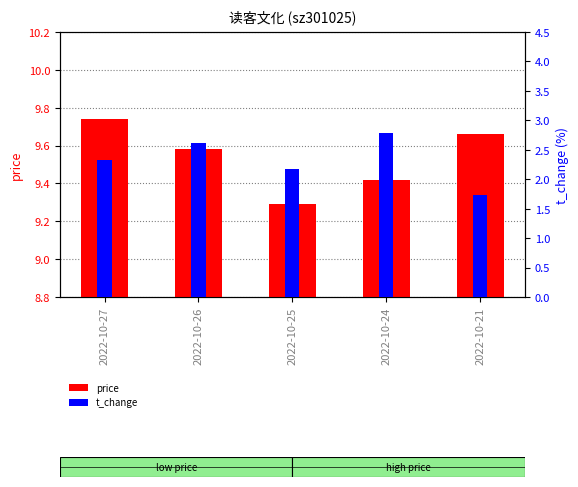

What is the average value of the price series?

9.5